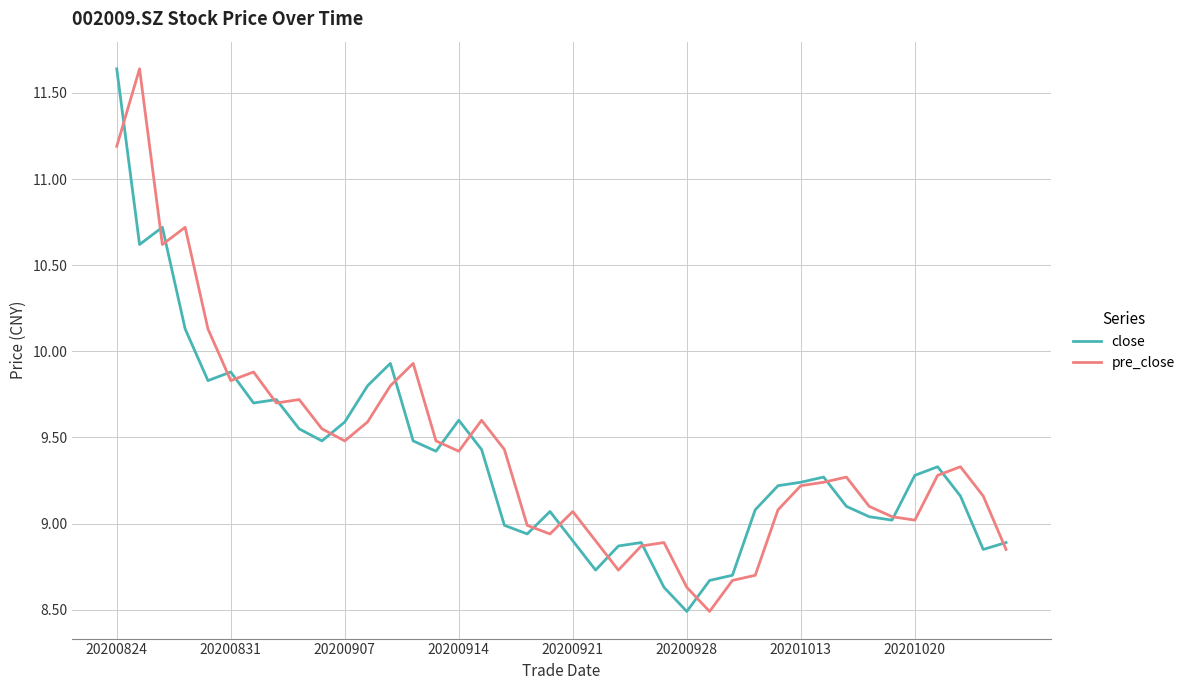

What is the lowest value of the close series?

8.5